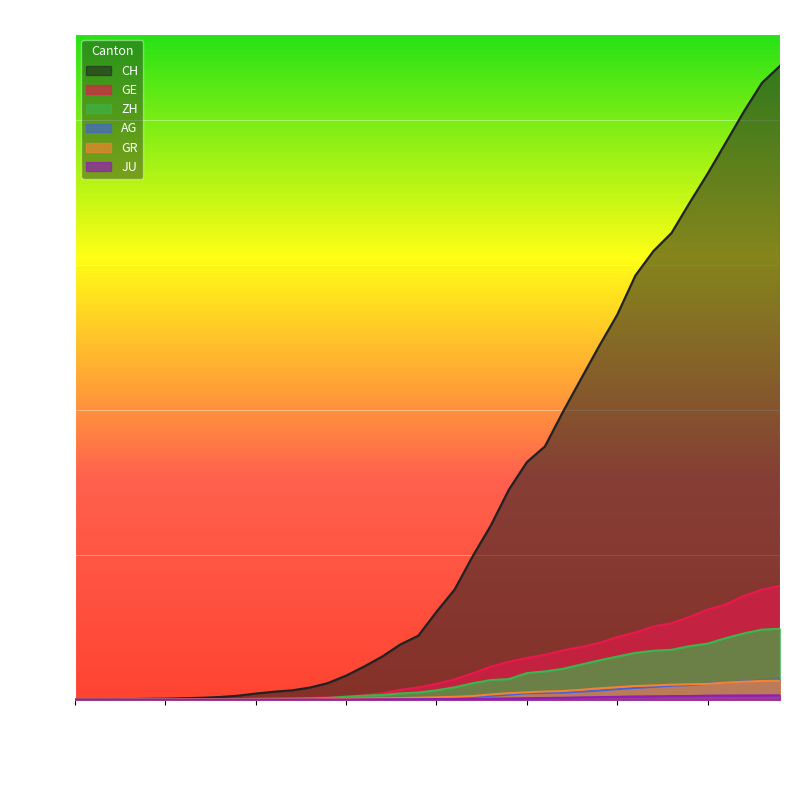

True or false: AG has more than 1 interior local peaks.

False